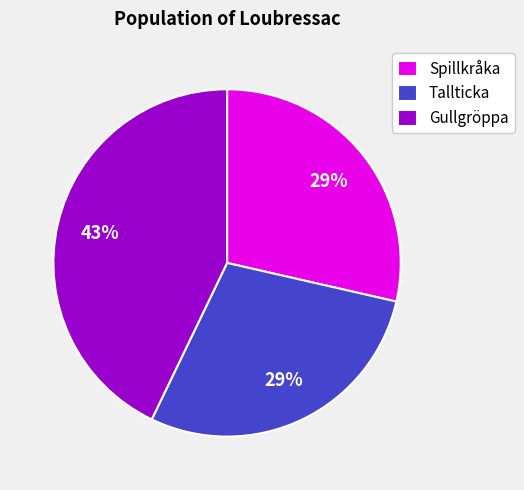

Do Tallticka and Gullgröppa together represent more than half of the pie?

Yes